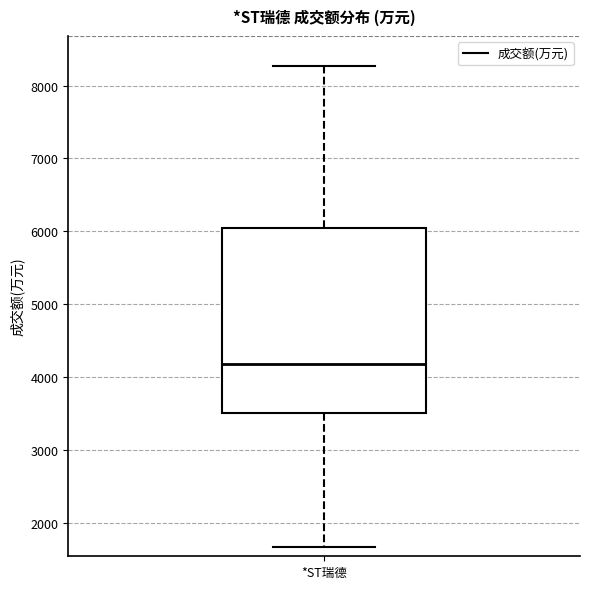

Transcribe this box plot: give where the median line is, the range the box spans, and where the two whiskers end, as read against the y-axis. The values are not printed on the chart, so give them approximately, as read against the axis.

median 4200, box 3500 to 6000, whiskers 1700 to 8300